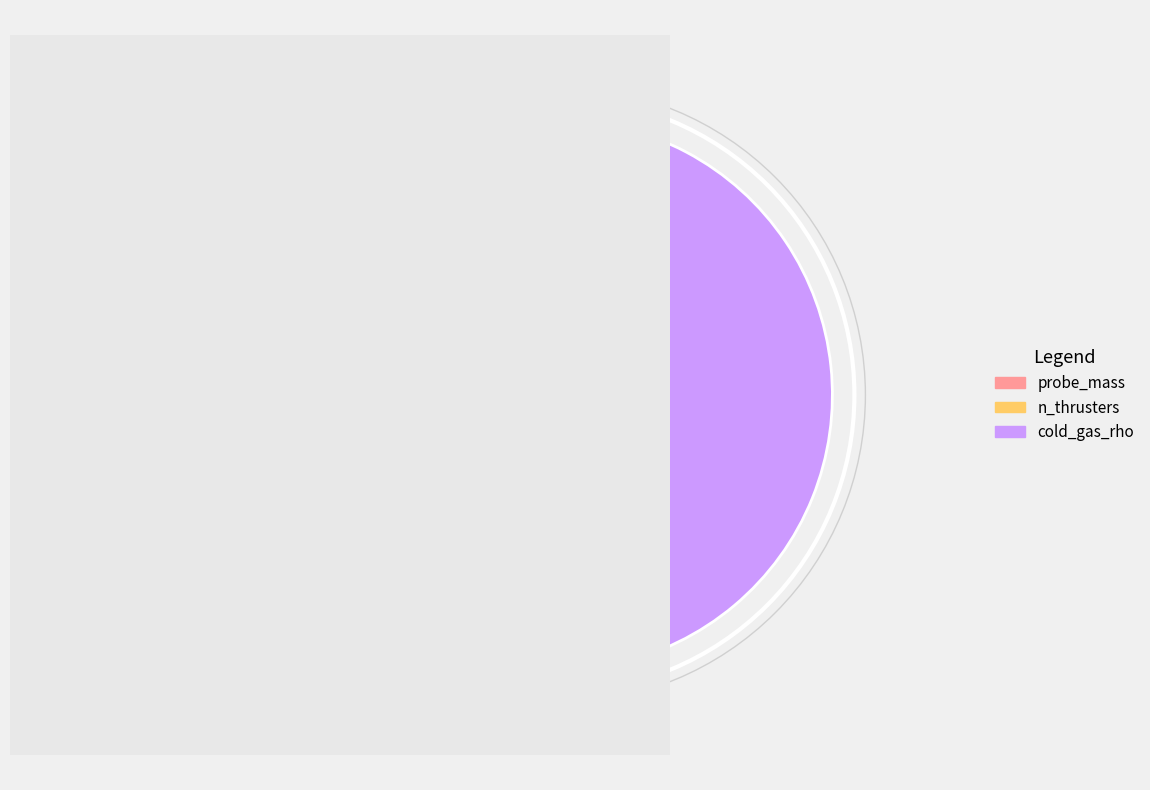

Which slice is the smallest?

n_thrusters